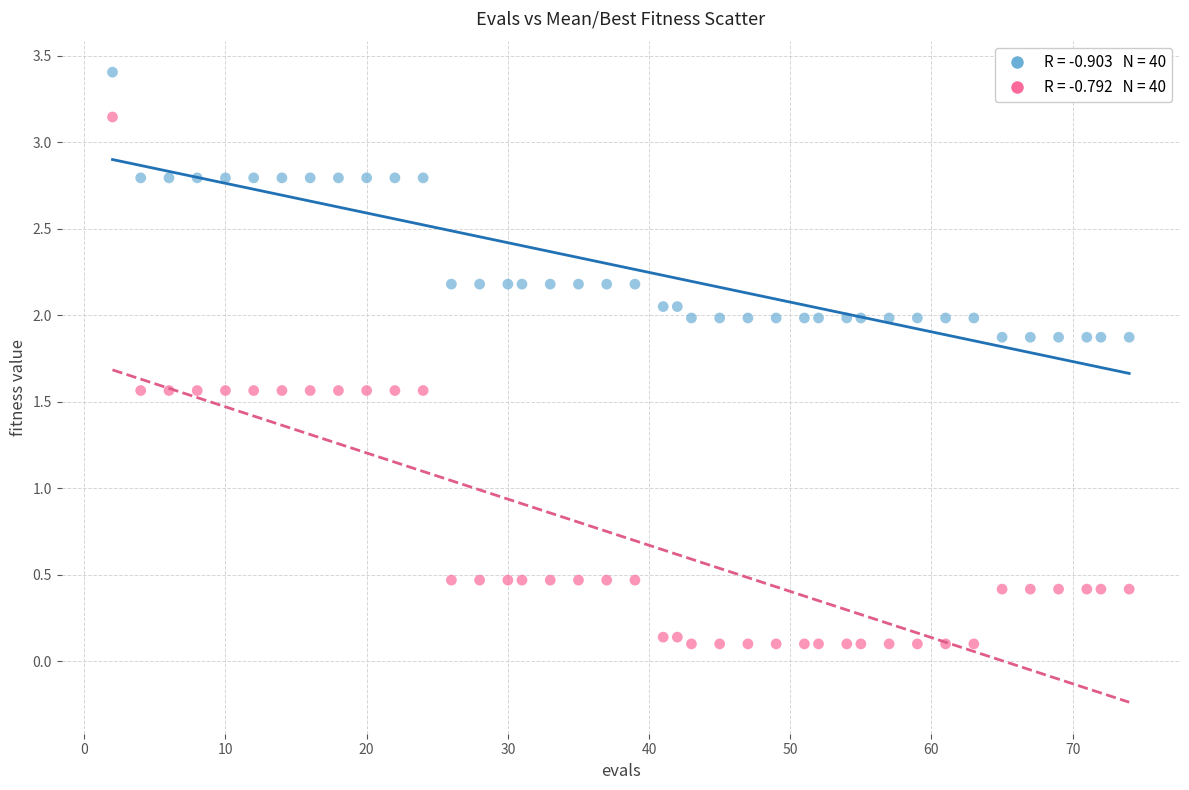

Across all data points, what is the range of Y values (max minus min)?

3.3